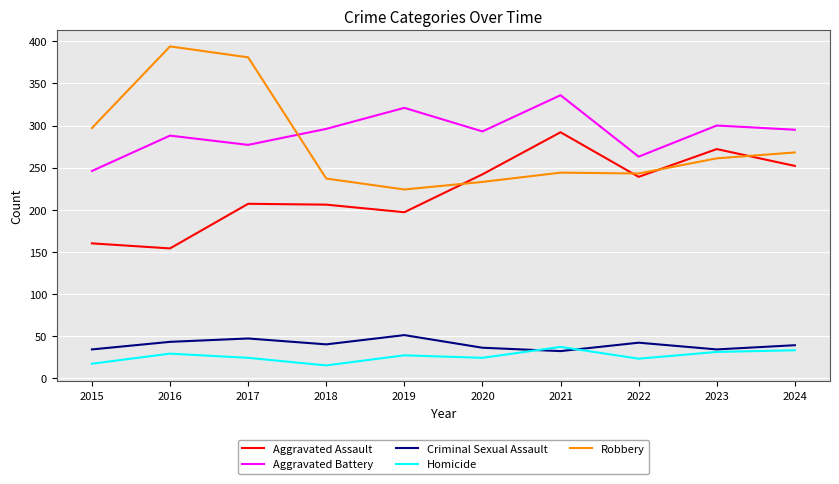

Which series has the widest spread of values?

Robbery